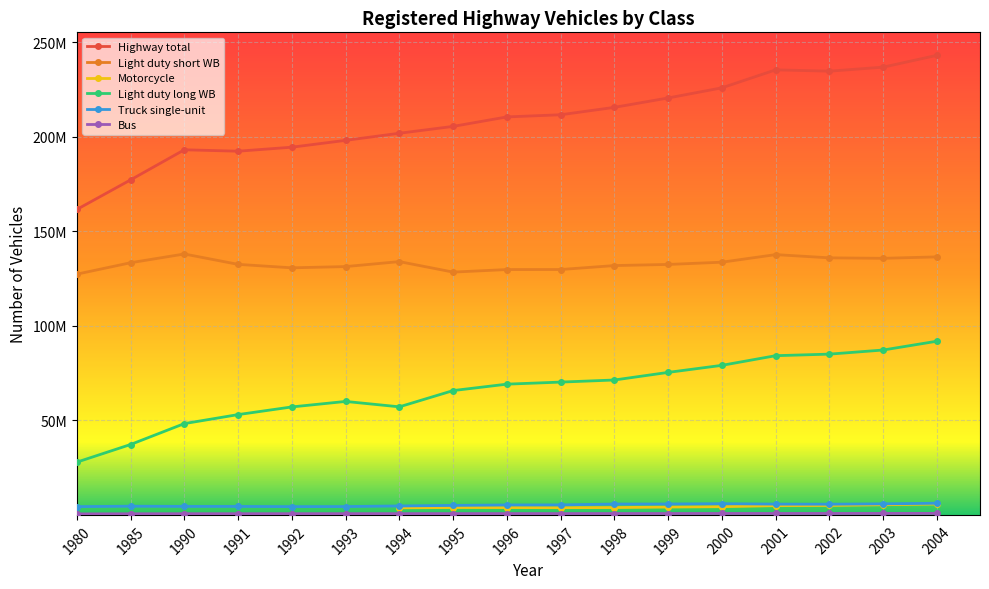

What is the difference between the highest and lowest values at 1996?

209746467